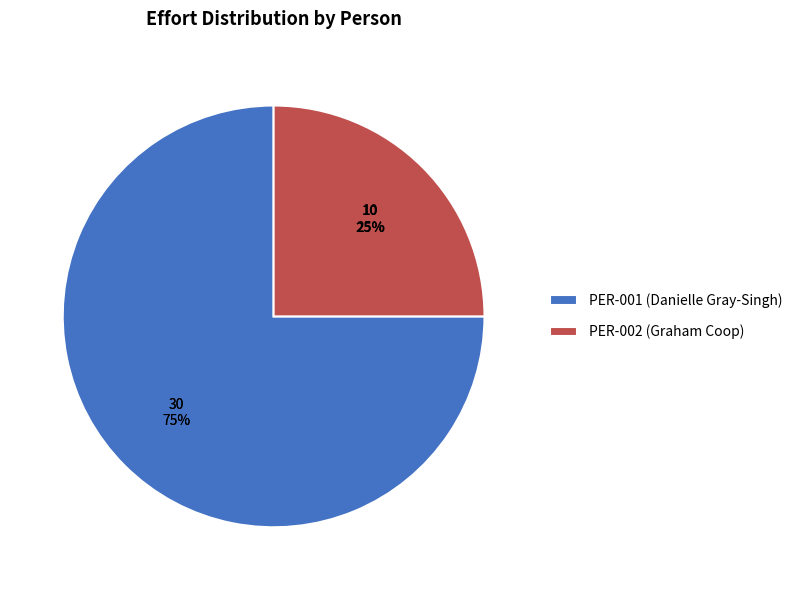

To the nearest percent, what is the difference between the PER-002
(Graham Coop) and PER-001
(Danielle Gray-Singh) slice percentages?

50%